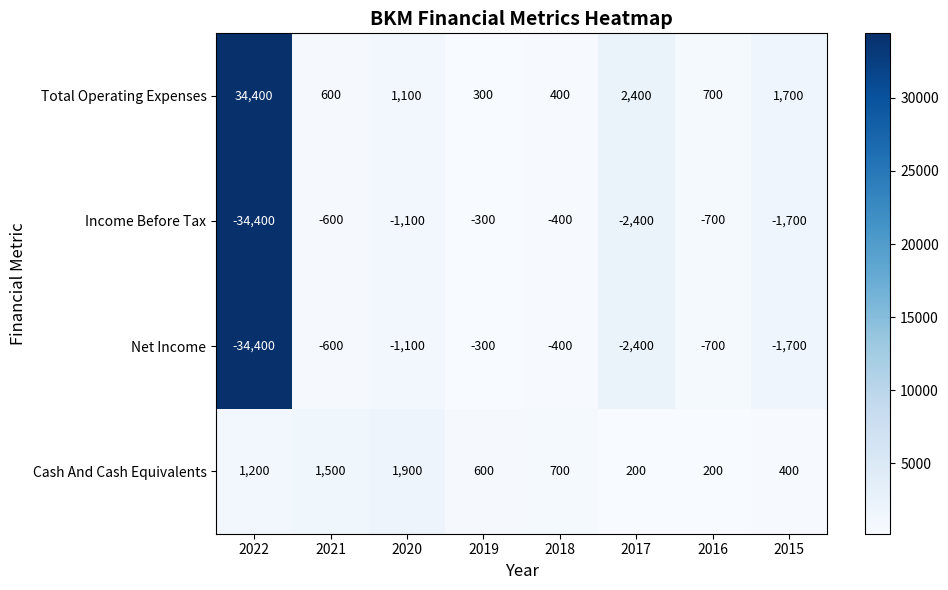

How many categories are shown in the chart?

8